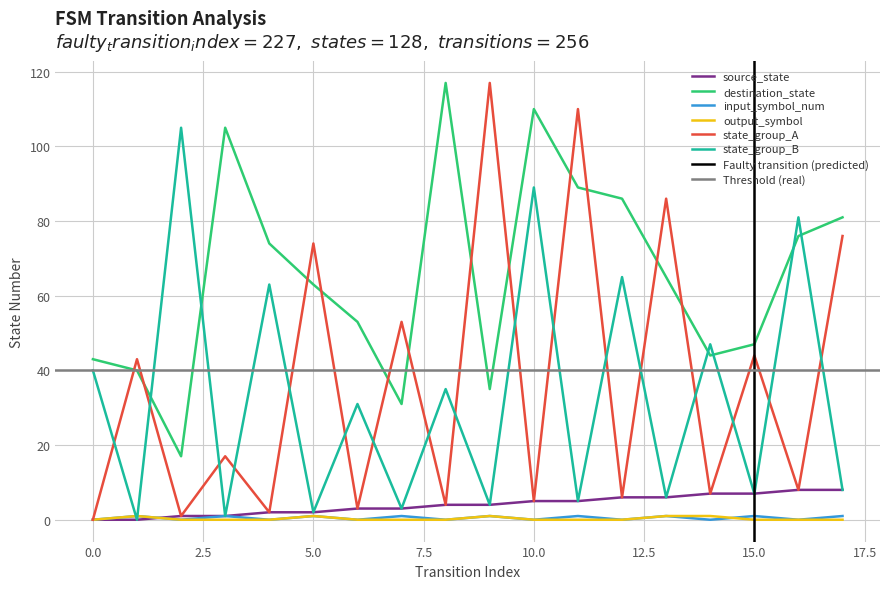

Reading right to left, extract all data points from this chart.

source_state: 17=8	16=8	15=7	14=7	13=6	12=6	11=5	10=5	9=4	8=4	7=3	6=3	5=2	4=2	3=1	2=1	1=0	0=0
destination_state: 17=81	16=76	15=47	14=44	13=65	12=86	11=89	10=110	9=35	8=117	7=31	6=53	5=63	4=74	3=105	2=17	1=40	0=43
input_symbol_num: 17=1	16=0	15=1	14=0	13=1	12=0	11=1	10=0	9=1	8=0	7=1	6=0	5=1	4=0	3=1	2=0	1=1	0=0
output_symbol: 17=0	16=0	15=0	14=1	13=1	12=0	11=0	10=0	9=1	8=0	7=0	6=0	5=1	4=0	3=0	2=0	1=1	0=0
state_group_A: 17=76	16=8	15=44	14=7	13=86	12=6	11=110	10=5	9=117	8=4	7=53	6=3	5=74	4=2	3=17	2=1	1=43	0=0
state_group_B: 17=8	16=81	15=7	14=47	13=6	12=65	11=5	10=89	9=4	8=35	7=3	6=31	5=2	4=63	3=1	2=105	1=0	0=40